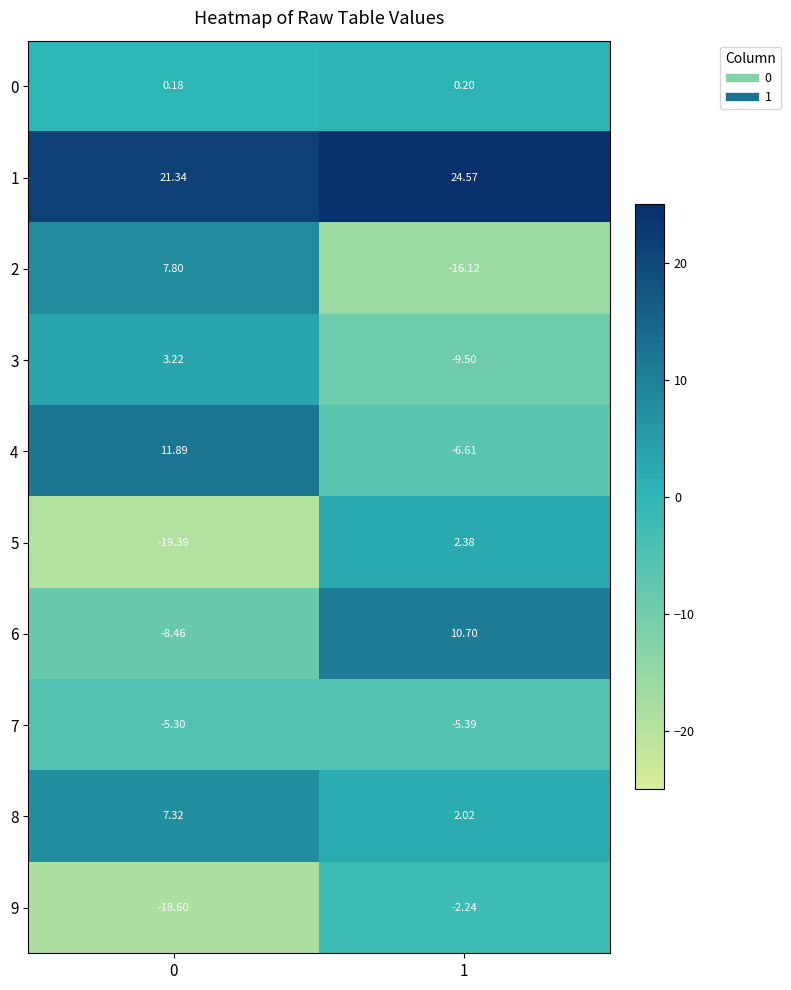

Which series has the widest spread of values?

2